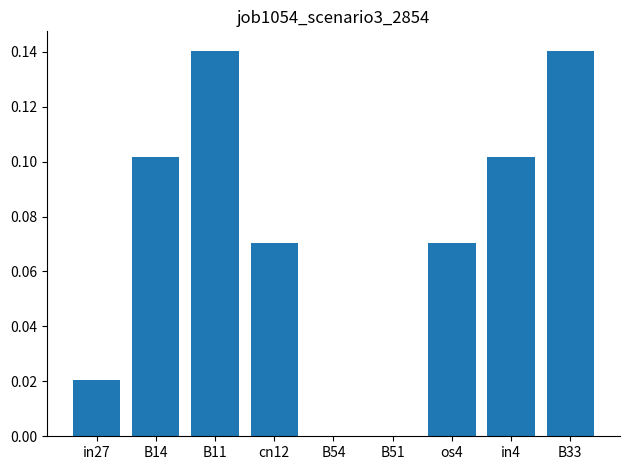

What is the sum of all values?

0.6